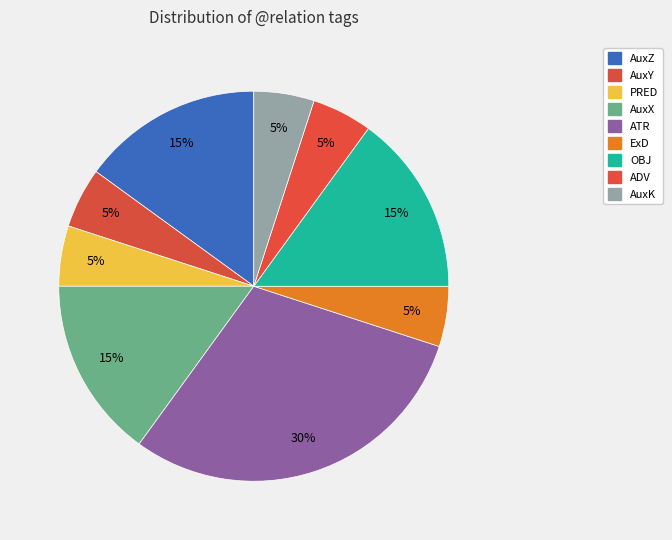

What is the total percentage of ExD and AuxX?

20.0%